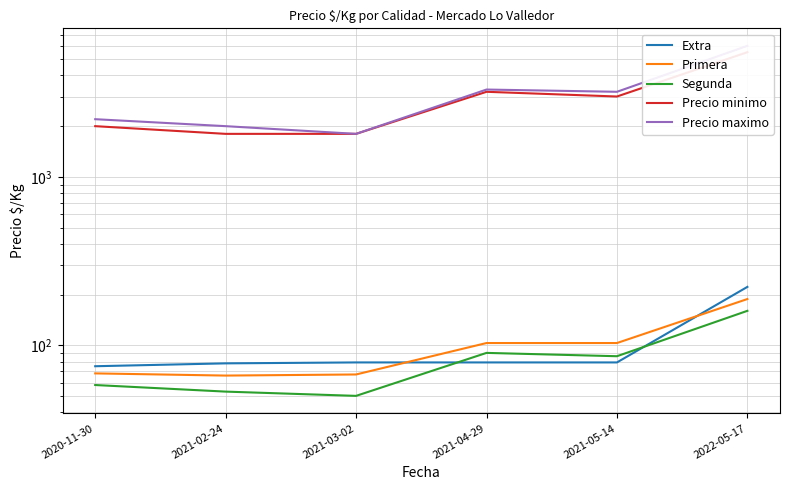

What is the total value across all series at 2022-05-17?

12070